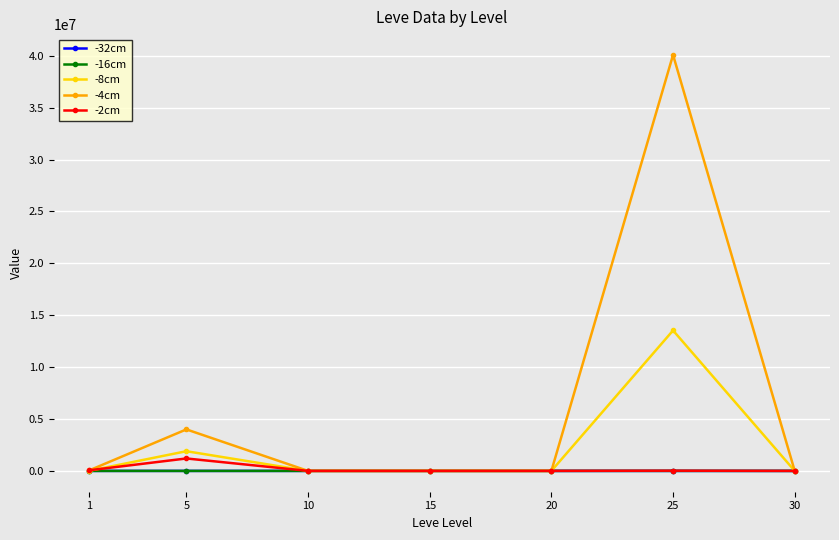

What is the highest value of the -8cm series?

13537568.6